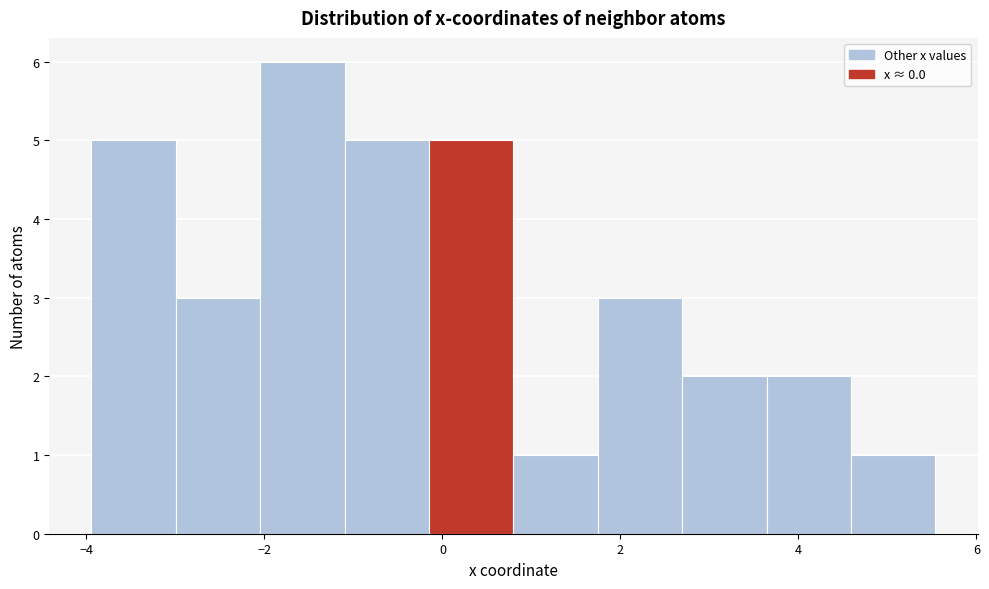

Reading left to right, transcribe this chart: for each bar, give the range it covers on the x-axis and its height. Neither the bar edges nor the heights are printed on the chart, so give them approximately, as read against the axes.

-4.0 to -3.0: 5
-3.0 to -2.0: 3
-2.0 to -1.0: 6
-1.0 to -0.2: 5
-0.2 to 0.8: 5
0.8 to 1.8: 1
1.8 to 2.6: 3
2.6 to 3.6: 2
3.6 to 4.6: 2
4.6 to 5.6: 1